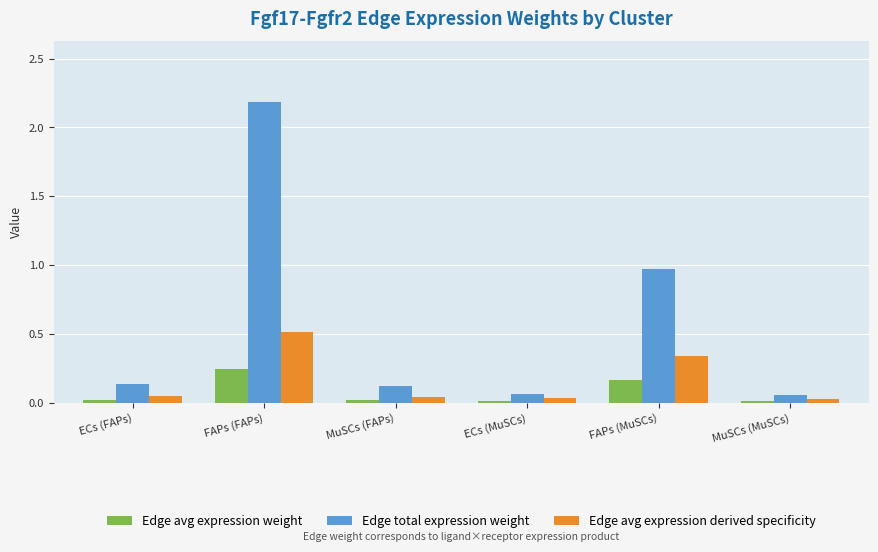

Does the chart contain stacked bars?

No